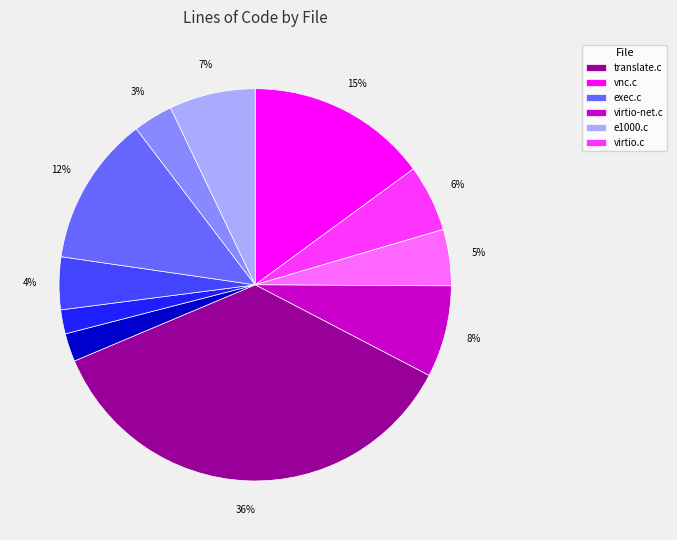

To the nearest percent, what is the average slice percentage?

9%